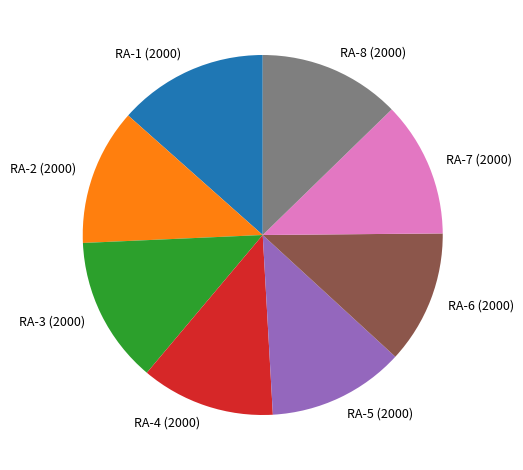

Is the sum of RA-5 (2000) and RA-6 (2000) greater than half?

No